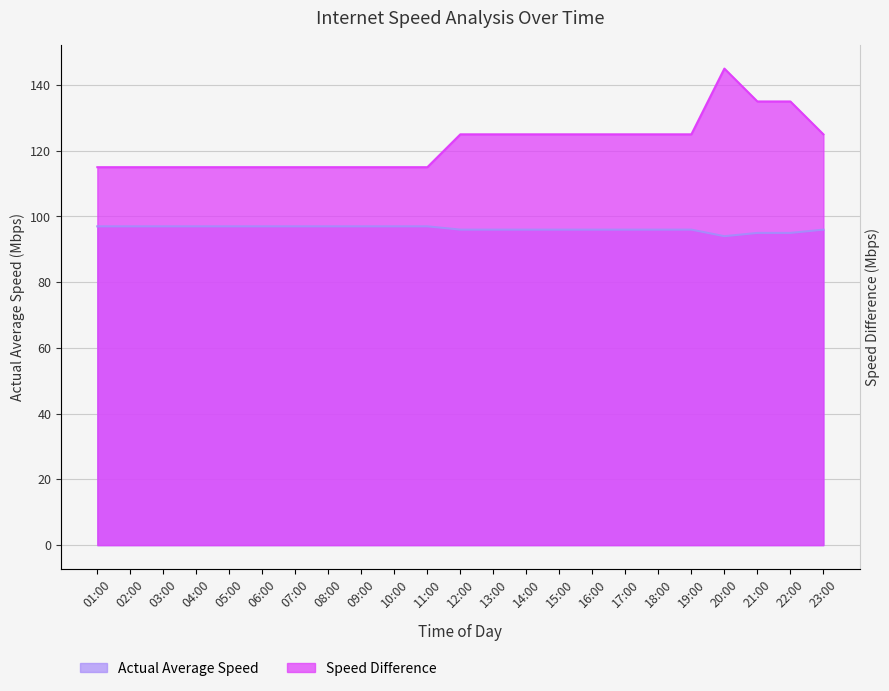

How many values in the Speed Difference series exceed 125?

3